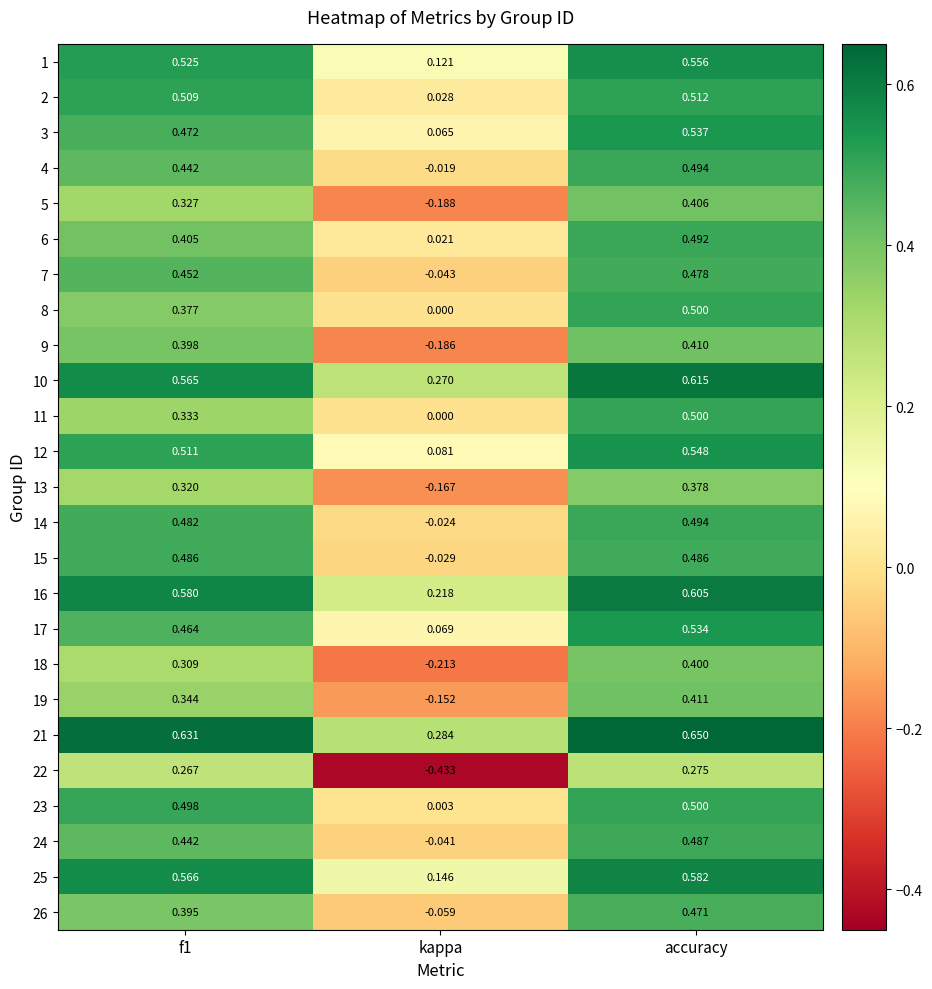

Which label corresponds to the largest value in the chart?

accuracy